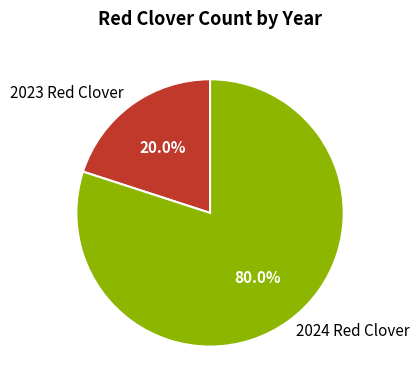

The 2024 Red Clover slice represents 73% of the pie. True or false?

False